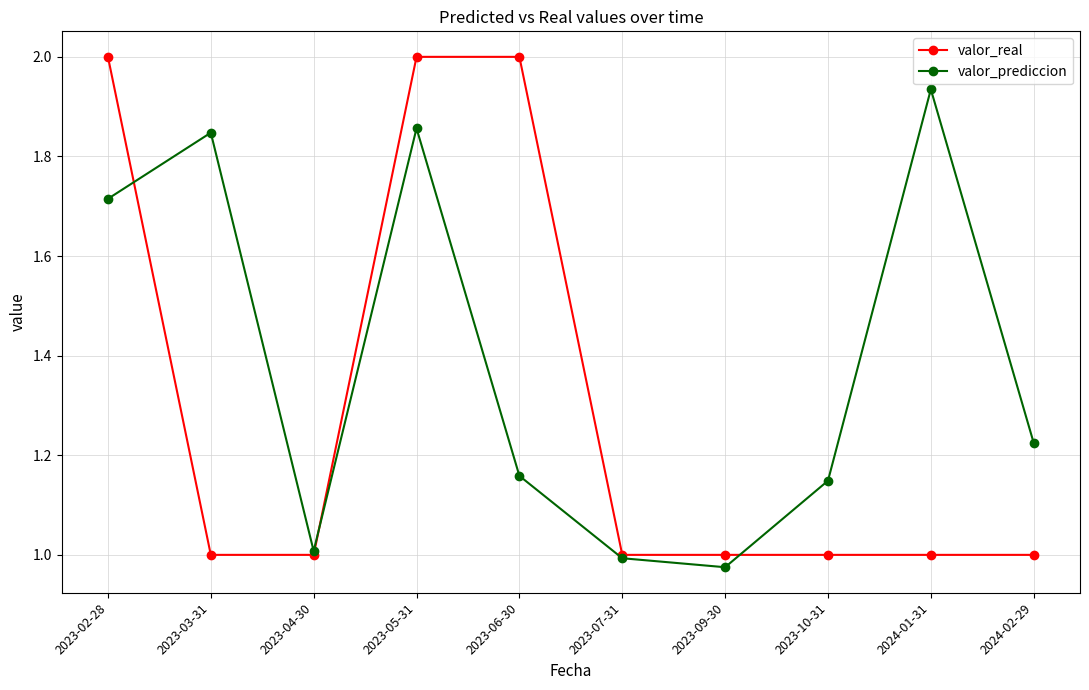

True or false: valor_prediccion has more than 0 interior local peaks.

True